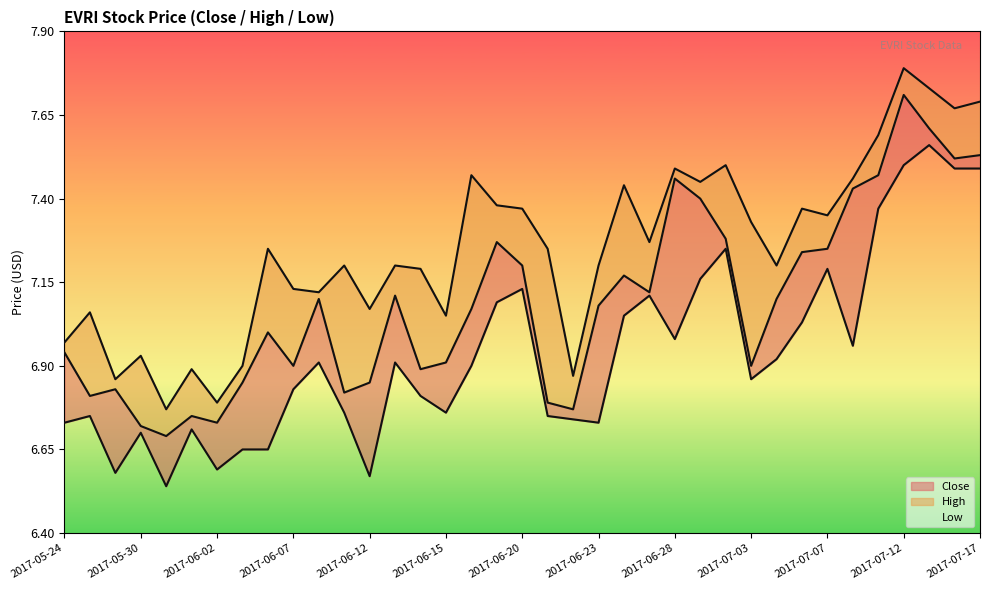

Does the chart display data point markers on the line(s)?

No